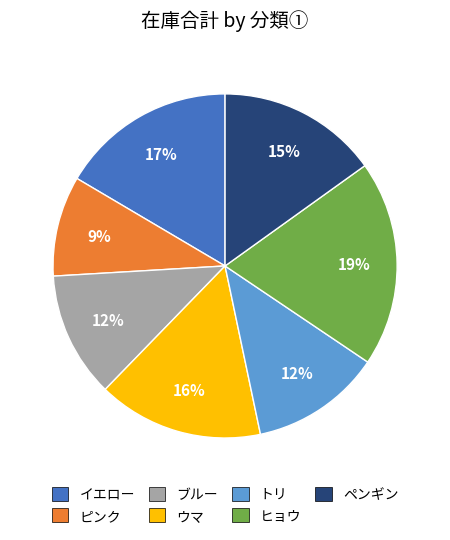

To the nearest percent, what is the difference between the largest and smallest slice percentages?

10%